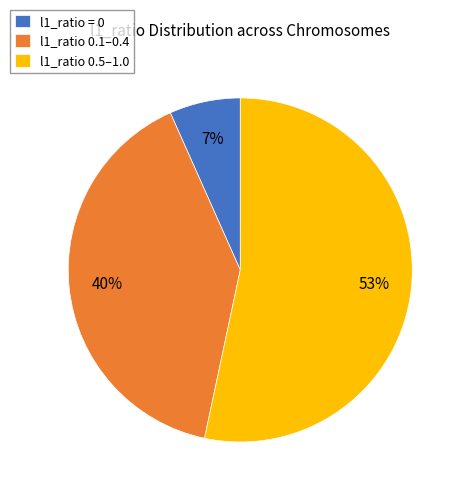

Between l1_ratio 0.5–1.0 and l1_ratio = 0, which is larger?

l1_ratio 0.5–1.0